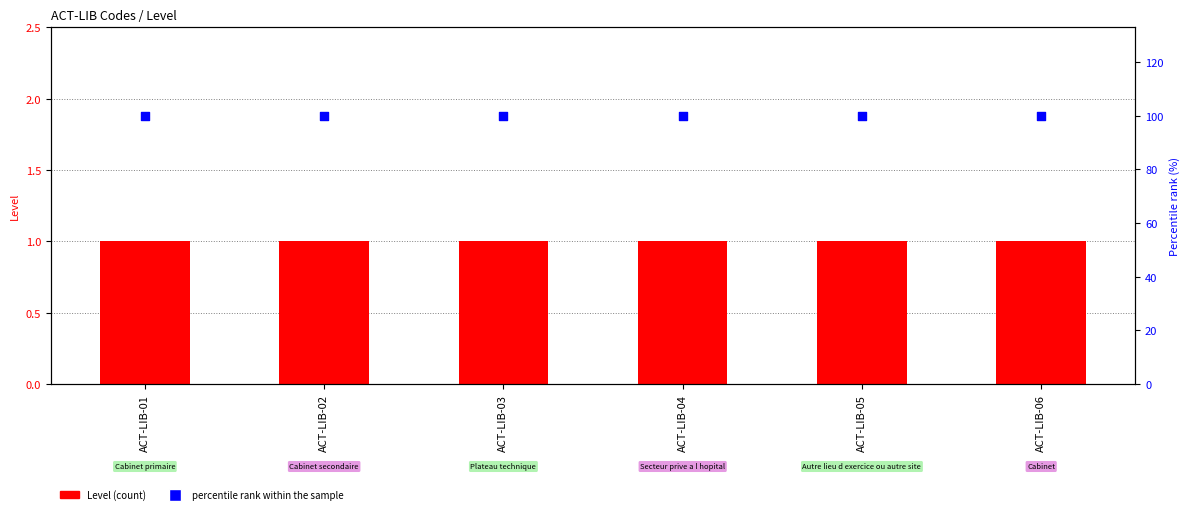

Which series contains the lowest Y value?

Level